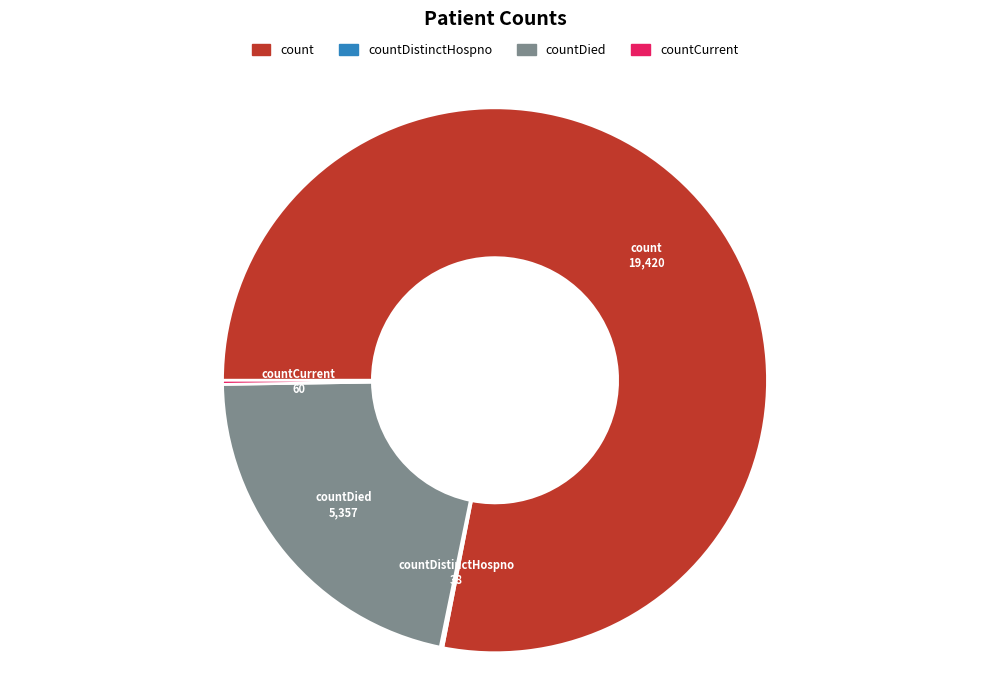

True or false: countDied accounts for 10% of the total.

False